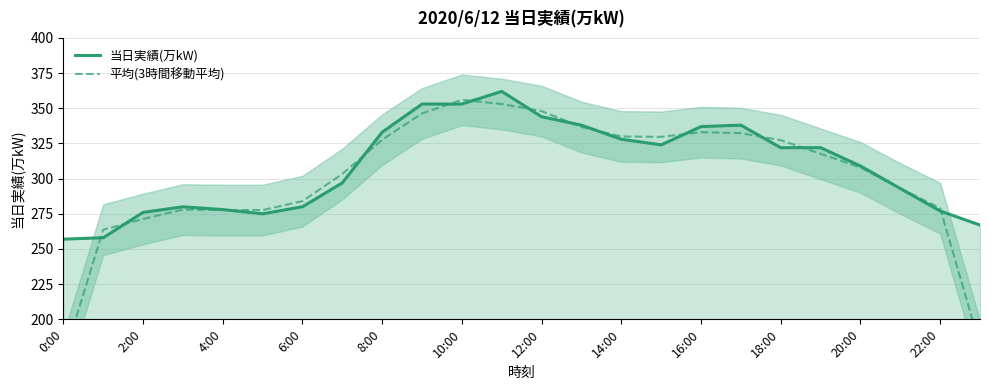

Rank the series by their maximum value, from highest to lowest.

当日実績(万kW), 平均(3時間移動平均)